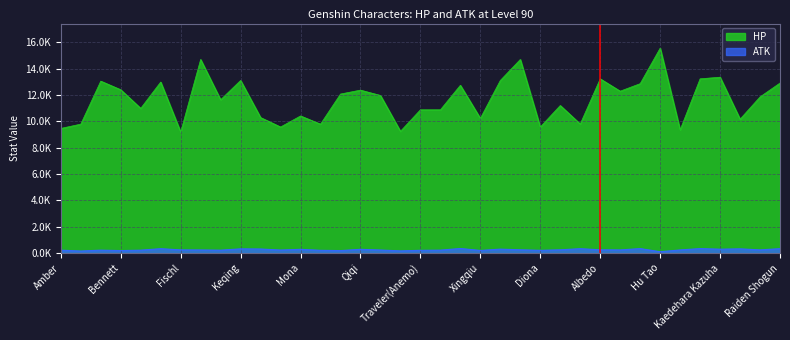

True or false: HP has more than 2 interior local peaks.

True